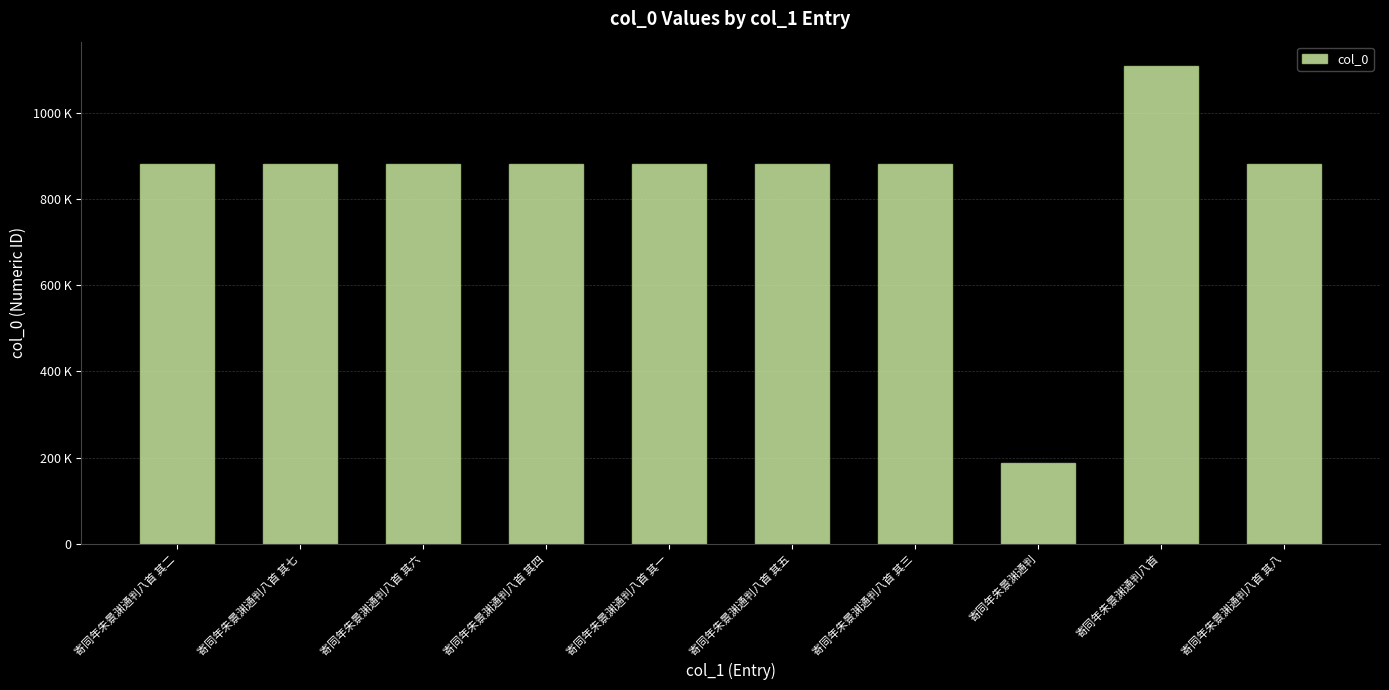

Is it true that the value at 寄同年朱景渊通判八首 其三 is 880260?

True